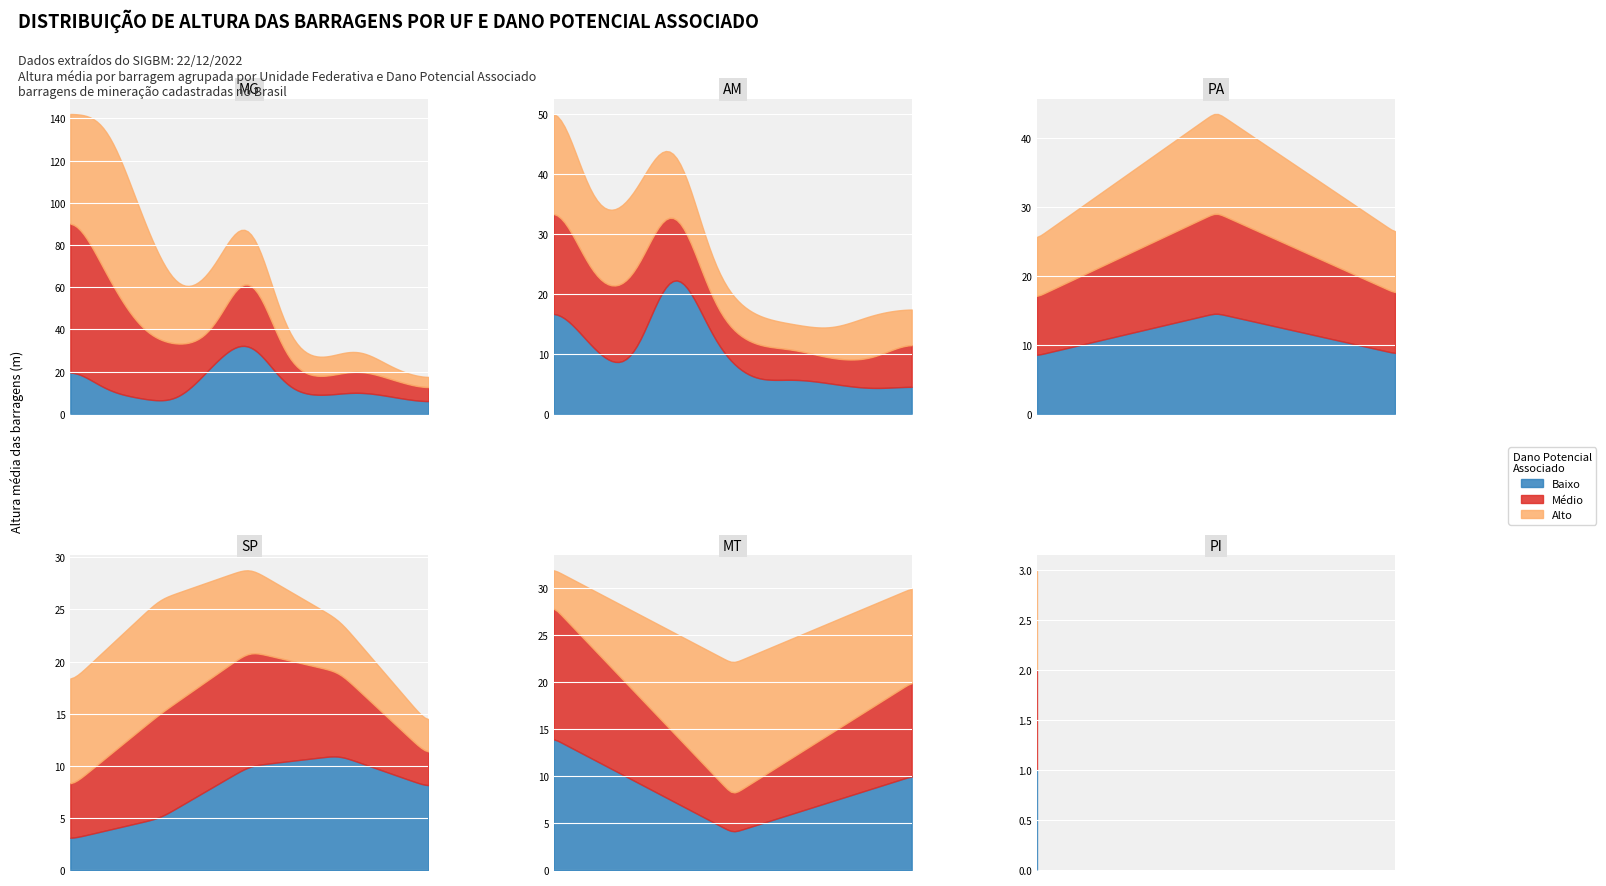

Where do Alto and Baixo first cross each other?

MT and PI